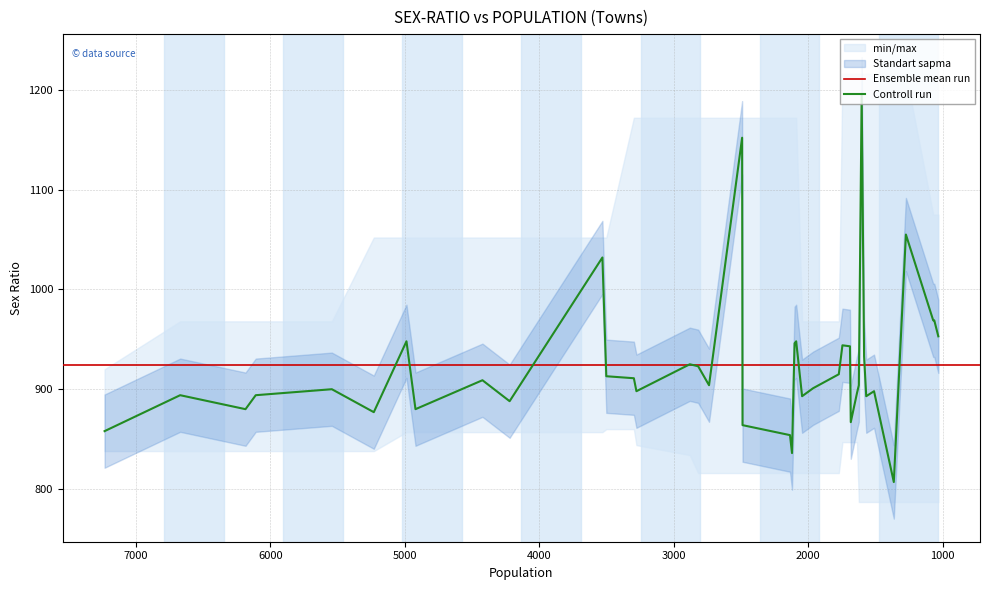

Does the chart have visible grid lines?

Yes